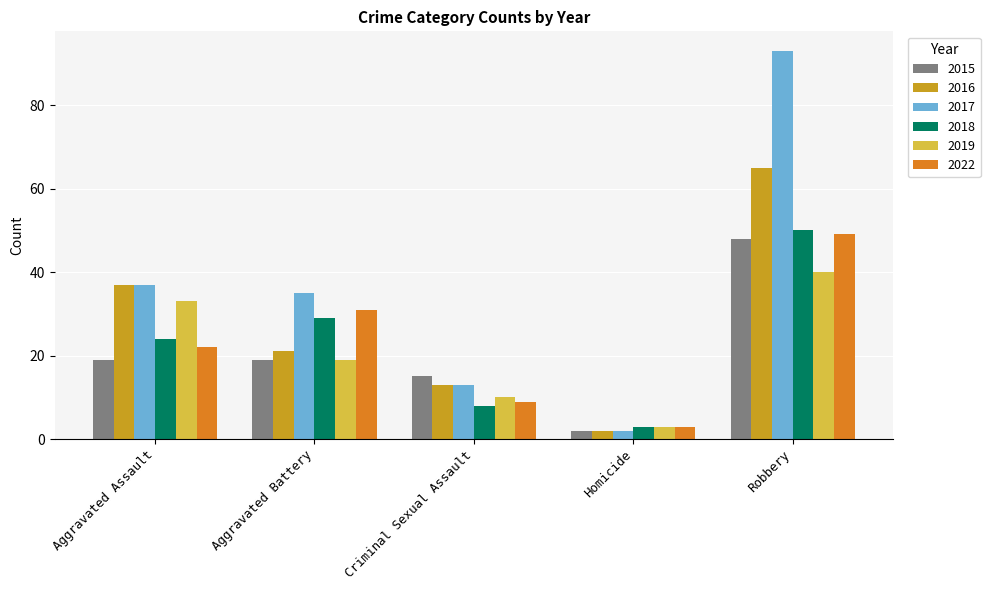

Which series has the widest spread of values?

2017